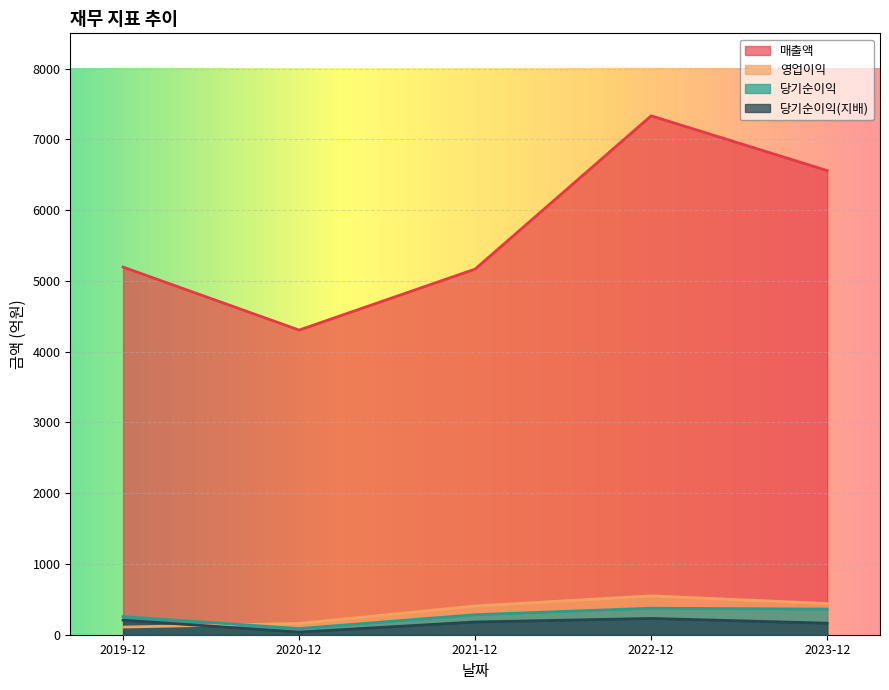

How many lines are shown in the chart?

4